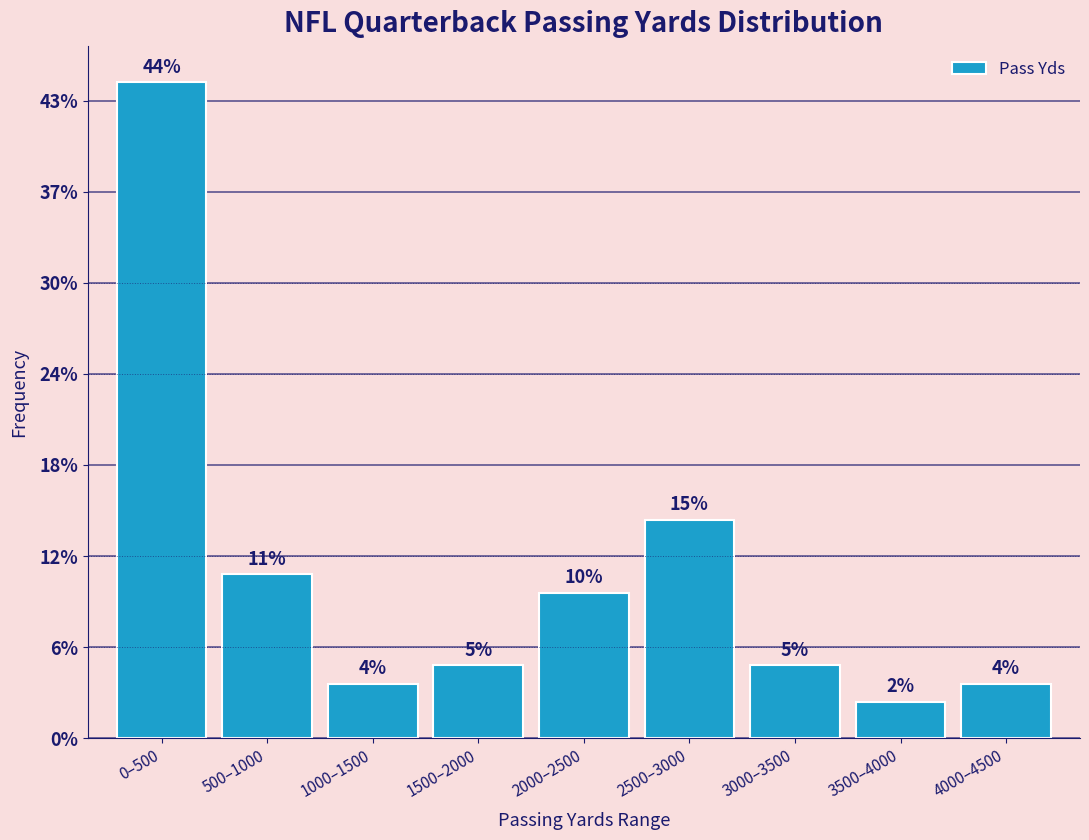

Does the chart contain any negative values?

No